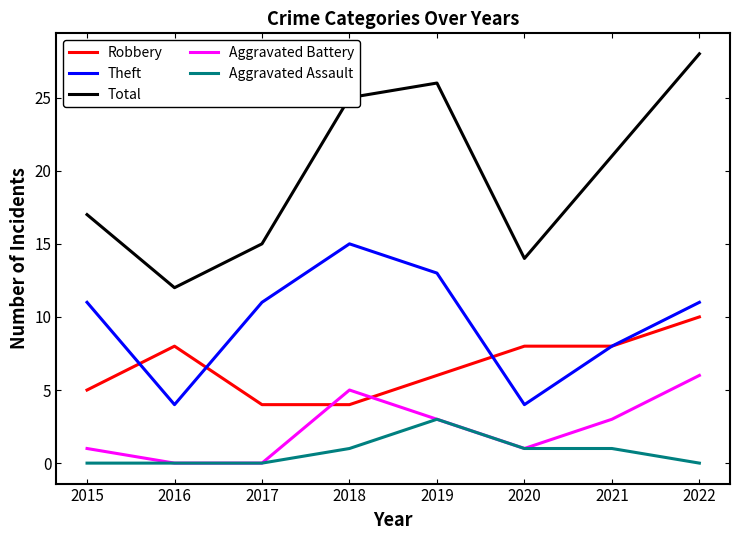

Reading left to right, extract all data points from this chart.

Robbery: 5	8	4	4	6	8	8	10
Theft: 11	4	11	15	13	4	8	11
Total: 17	12	15	25	26	14	21	28
Aggravated Battery: 1	0	0	5	3	1	3	6
Aggravated Assault: 0	0	0	1	3	1	1	0